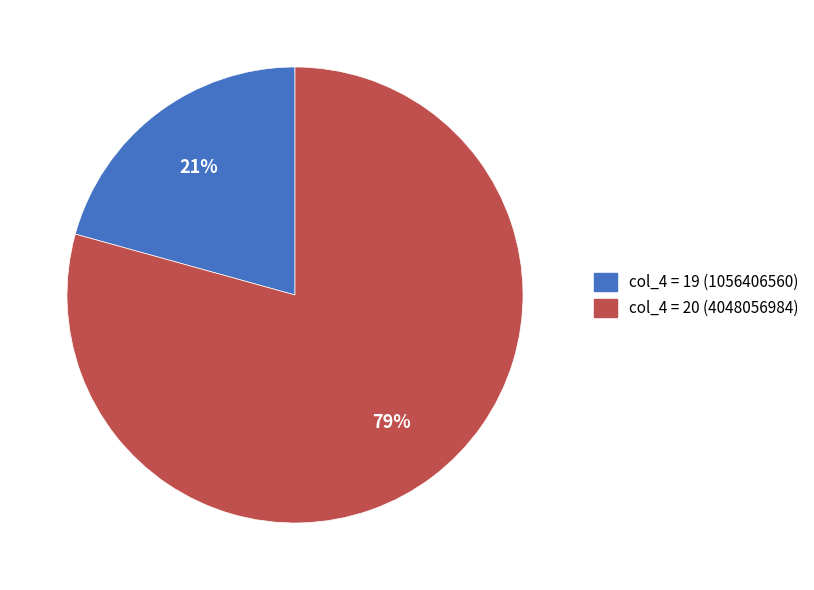

To the nearest percent, what is the average slice percentage?

50%